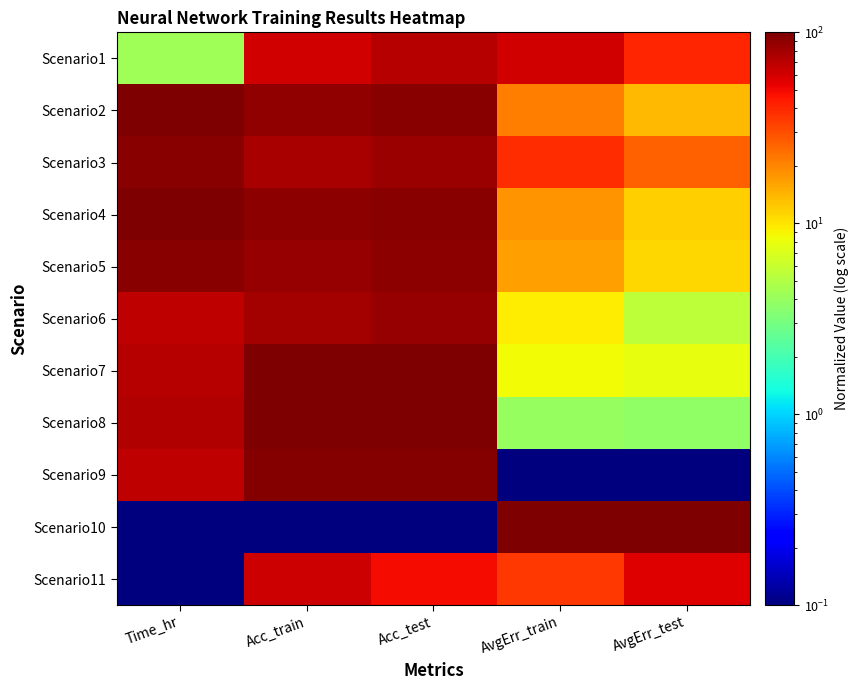

Reading right to left, extract all data points from this chart.

Scenario1: AvgErr_test=40.6	AvgErr_train=61.3	Acc_test=71.5	Acc_train=60.3	Time_hr=4.4
Scenario2: AvgErr_test=13.8	AvgErr_train=21.0	Acc_test=93.3	Acc_train=88.2	Time_hr=98.3
Scenario3: AvgErr_test=26.1	AvgErr_train=38.1	Acc_test=83.6	Acc_train=77.6	Time_hr=94.5
Scenario4: AvgErr_test=11.8	AvgErr_train=18.1	Acc_test=94.4	Acc_train=90.1	Time_hr=99.1
Scenario5: AvgErr_test=11.1	AvgErr_train=16.7	Acc_test=91.3	Acc_train=87.1	Time_hr=94.7
Scenario6: AvgErr_test=5.5	AvgErr_train=9.5	Acc_test=86.1	Acc_train=79.9	Time_hr=67.4
Scenario7: AvgErr_test=7.8	AvgErr_train=8.5	Acc_test=98.2	Acc_train=98.0	Time_hr=70.9
Scenario8: AvgErr_test=3.7	AvgErr_train=4.0	Acc_test=99.1	Acc_train=99.1	Time_hr=73.0
Scenario9: AvgErr_test=0.1	AvgErr_train=0.1	Acc_test=97.3	Acc_train=96.8	Time_hr=68.5
Scenario10: AvgErr_test=99.1	AvgErr_train=99.1	Acc_test=0.1	Acc_train=0.1	Time_hr=0.1
Scenario11: AvgErr_test=55.3	AvgErr_train=35.4	Acc_test=49.5	Acc_train=62.1	Time_hr=0.1